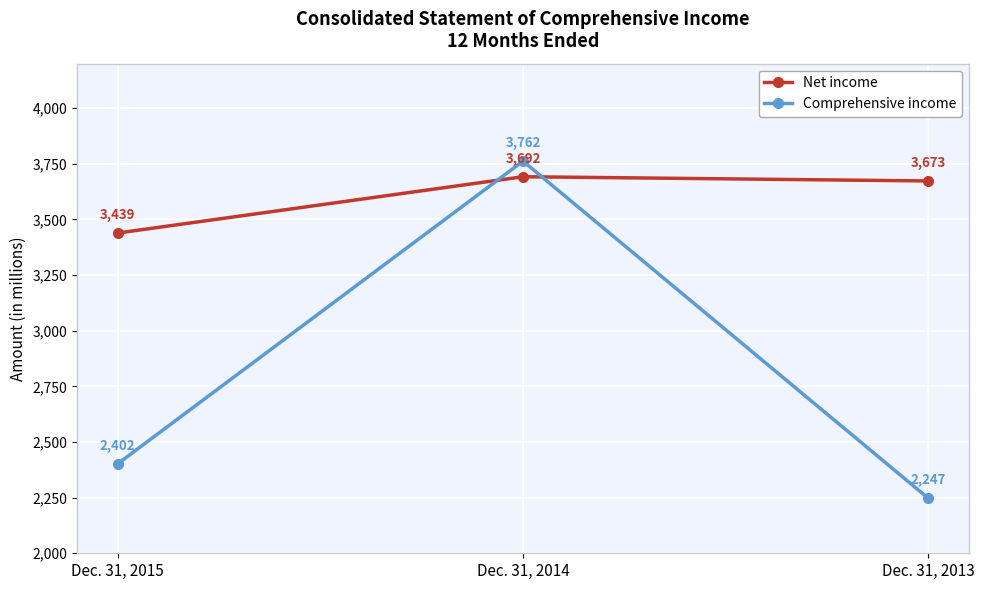

Does the chart have visible grid lines?

Yes